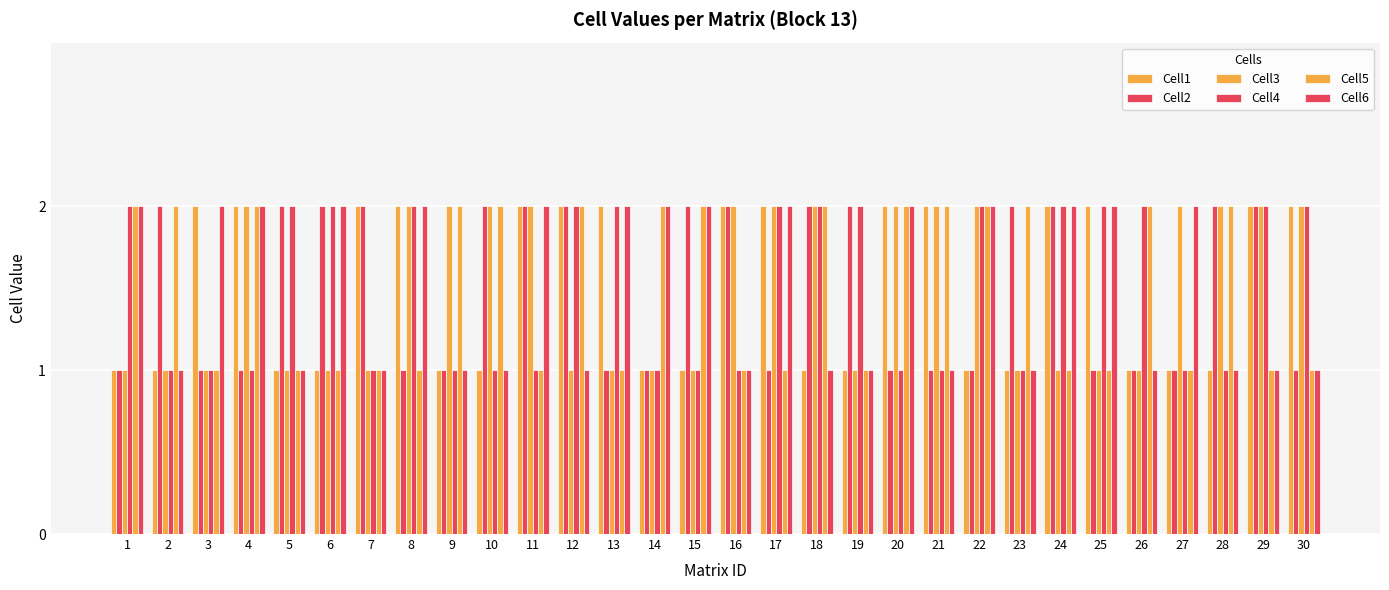

How many bars are there in total?

180